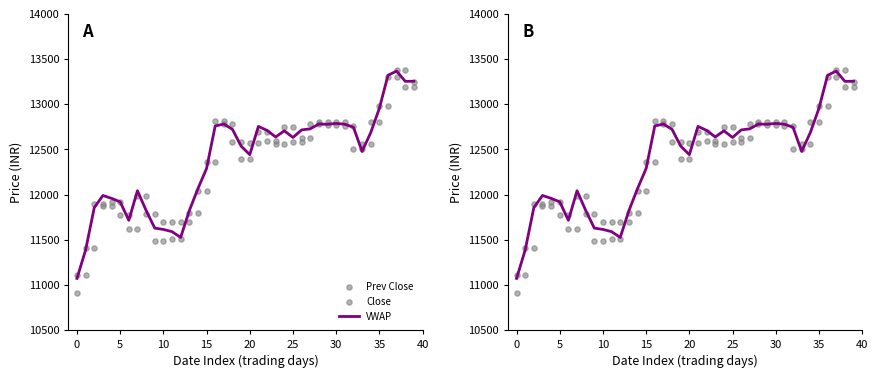

At how many categories does at least one series exceed 12806?

7